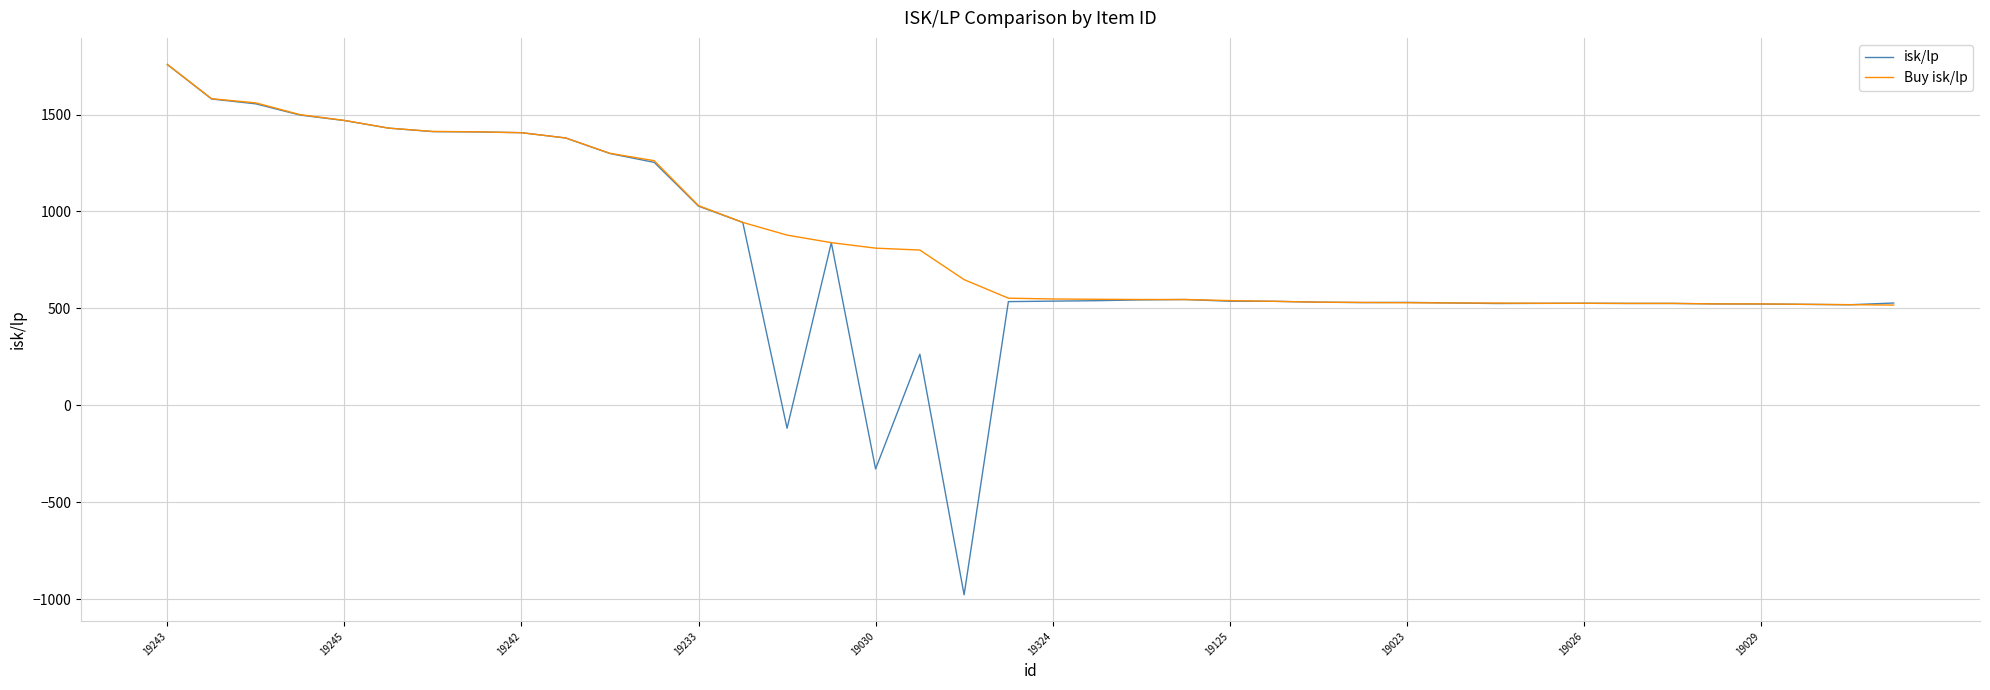

Which series has the largest range (max minus min)?

isk/lp